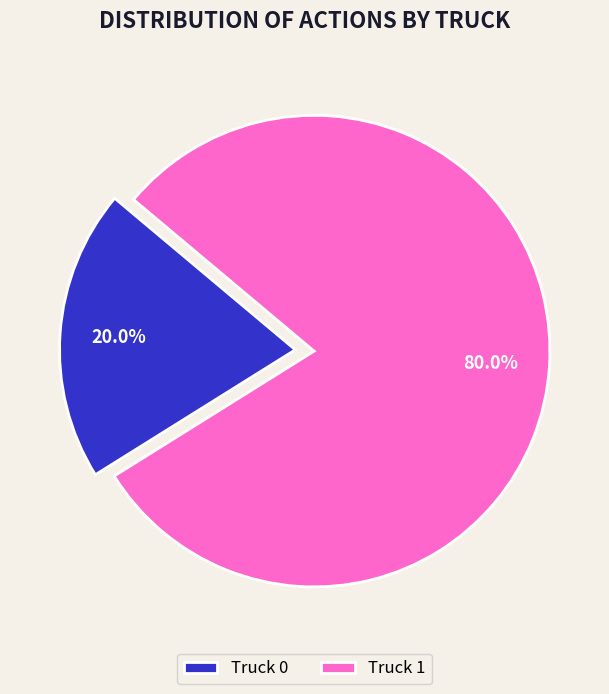

Combined, what portion of the pie is Truck 1 and Truck 0?

100.0%